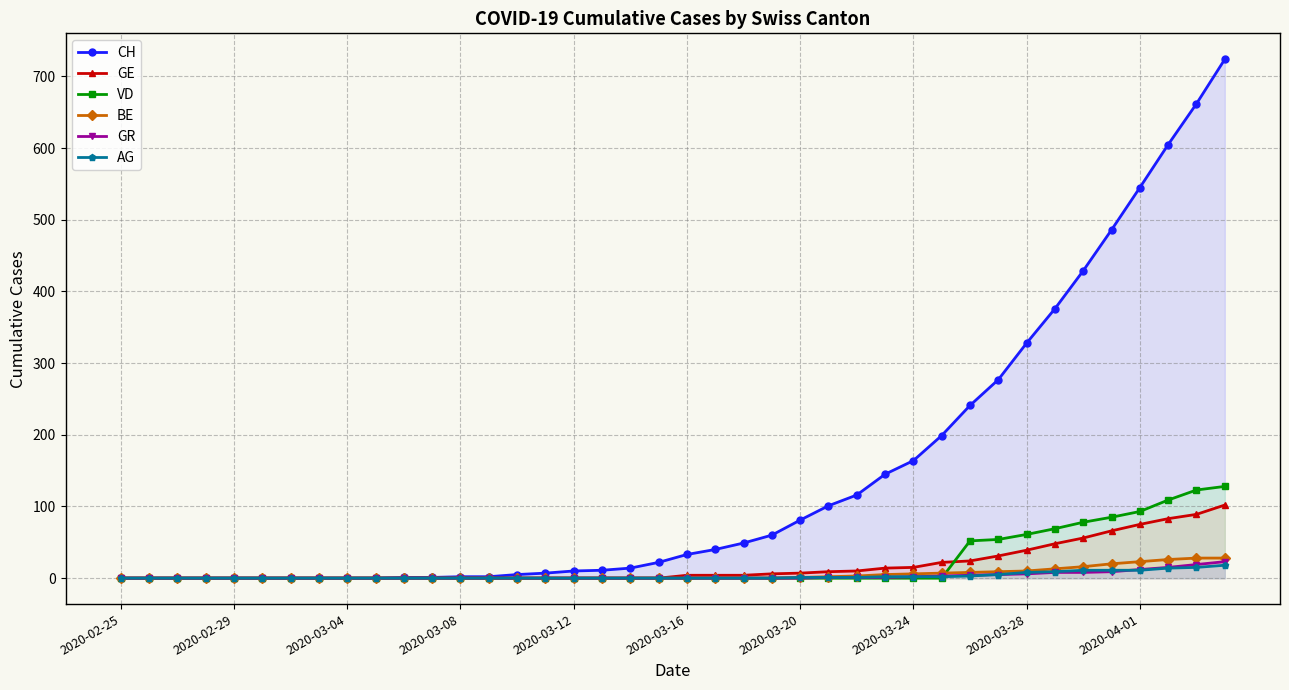

Rank the series by their maximum value, from lowest to highest.

AG, GR, BE, GE, VD, CH